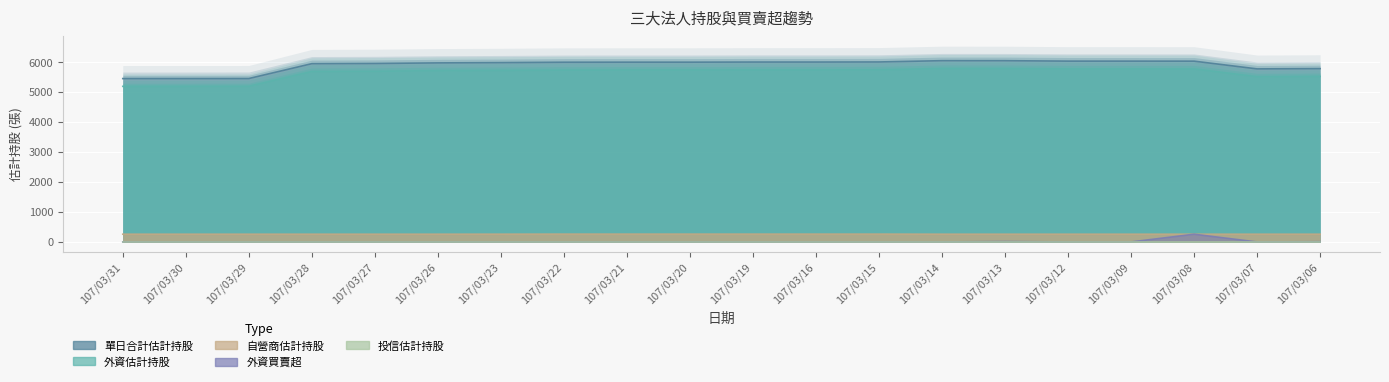

Reading right to left, extract all data points from this chart.

單日合計估計持股: 5779	5770	6028	6029	6029	6043	6044	6001	5998	5998	5994	5994	5992	5979	5970	5951	5944	5448	5447	5447
外資估計持股: 5520	5511	5769	5770	5770	5784	5785	5739	5736	5736	5732	5732	5730	5719	5711	5692	5685	5189	5188	5188
自營商估計持股: 259	259	259	259	259	259	259	262	262	262	262	262	262	260	259	259	259	259	259	259
外資買賣超: 9	0	258	1	0	14	1	0	0	0	0	0	0	0	0	0	0	0	0	0
投信估計持股: 0	0	0	0	0	0	0	0	0	0	0	0	0	0	0	0	0	0	0	0